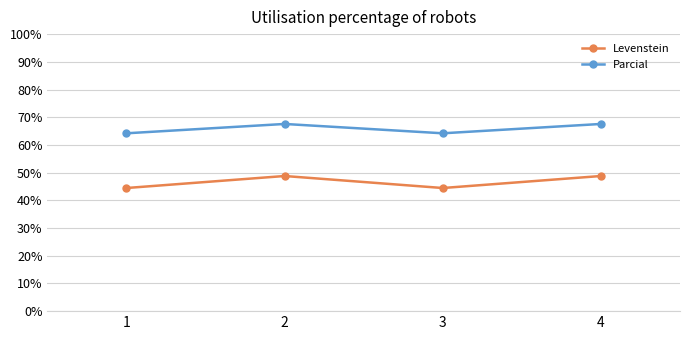

True or false: Levenstein has a value of 31.0 at 2.

False